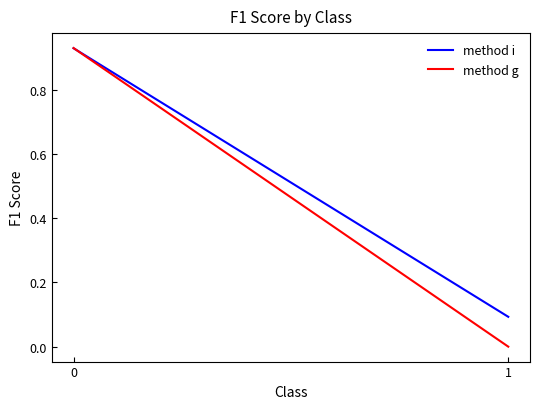

Reading right to left, extract all data points from this chart.

method i: 1=0.1	0=0.9
method g: 1=0.0	0=0.9